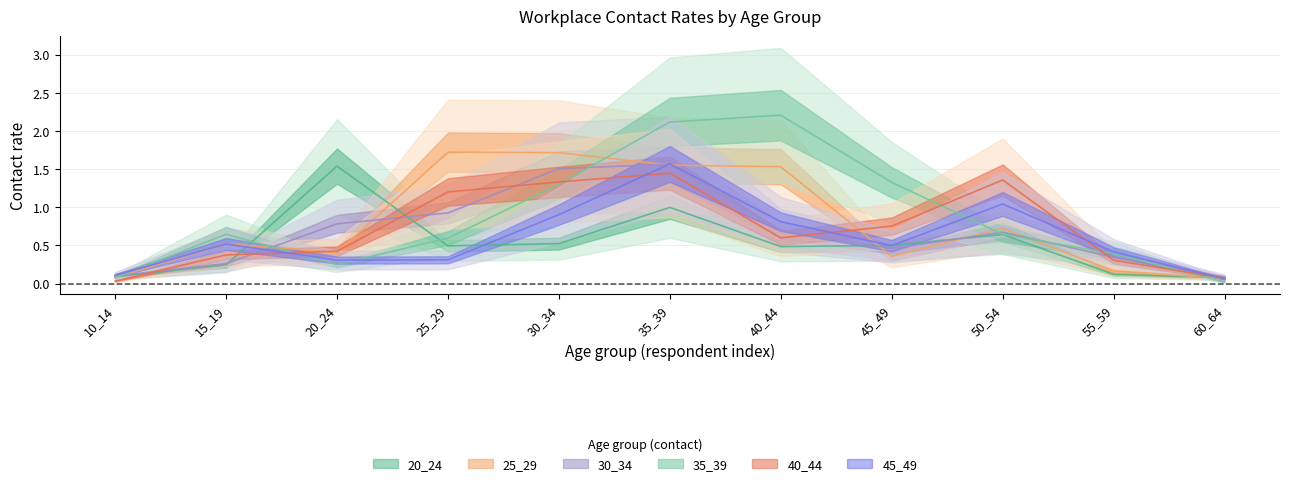

At which category does 40_44 reach its first local peak?

35_39